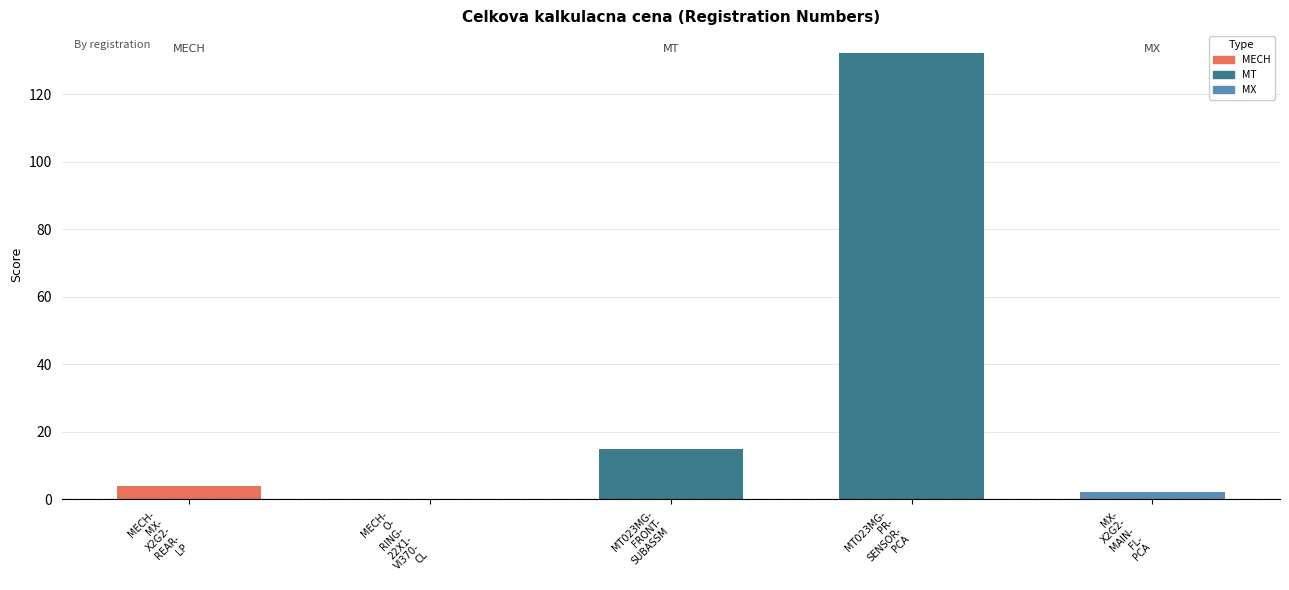

How many categories are shown in the chart?

5